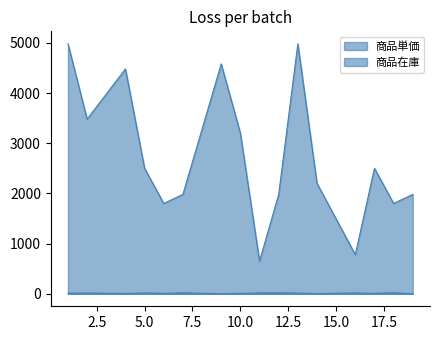

At which label does 商品単価 first exceed 2500?

1